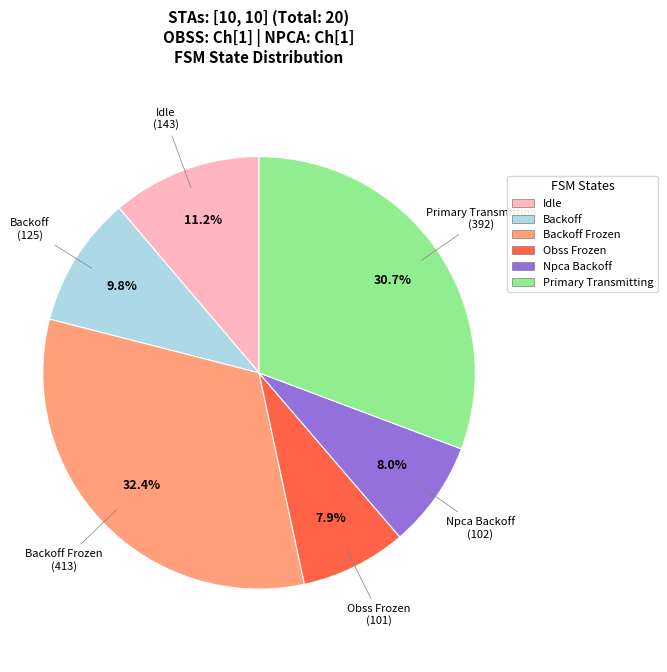

Combined, do Idle and Backoff Frozen account for over 50%?

No